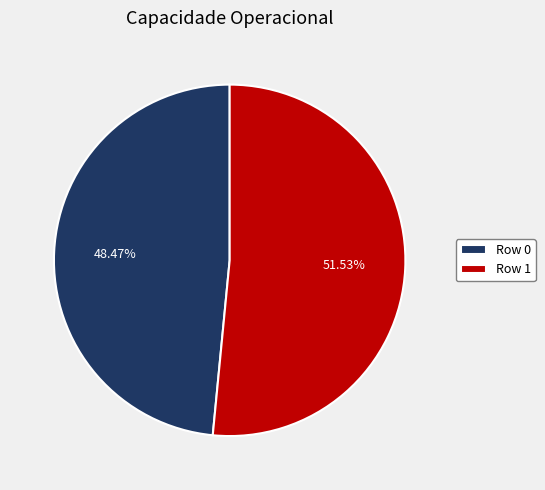

To the nearest percent, what is the difference between the Row 1 and Row 0 slice percentages?

3%